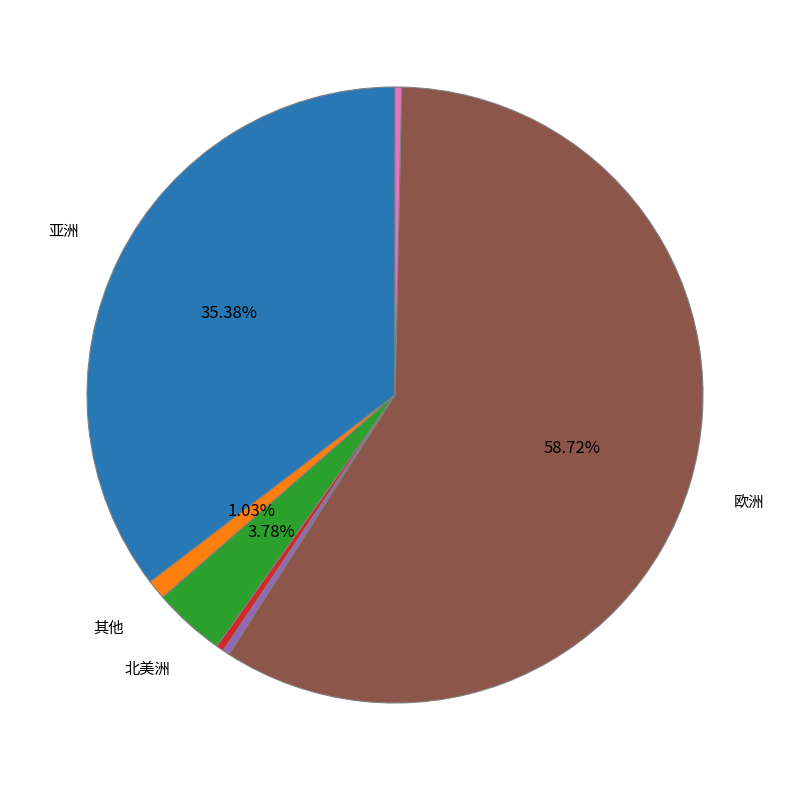

Is there a majority slice in this chart?

Yes